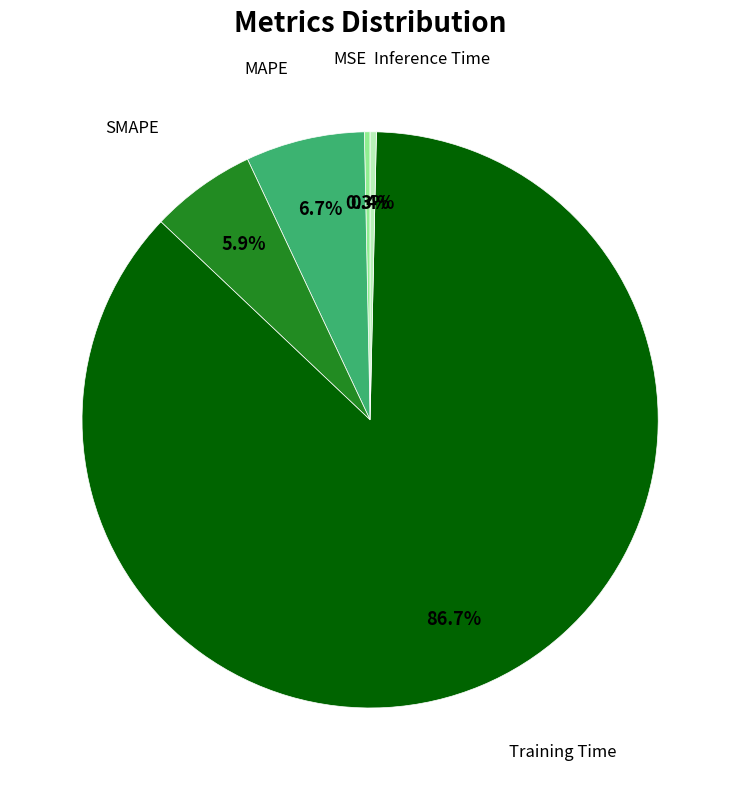

Is there any slice that represents more than half of the pie?

Yes